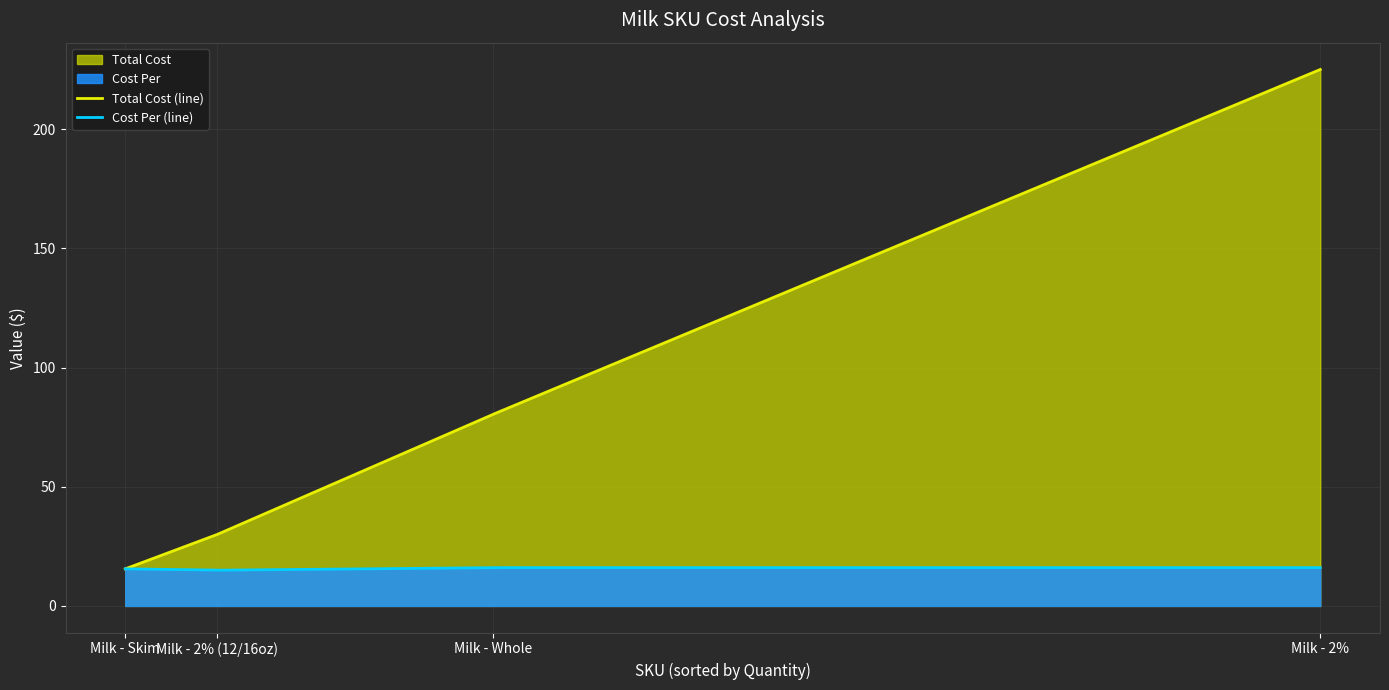

In Cost Per, how many points are lower than both neighbors (excluding endpoints)?

1